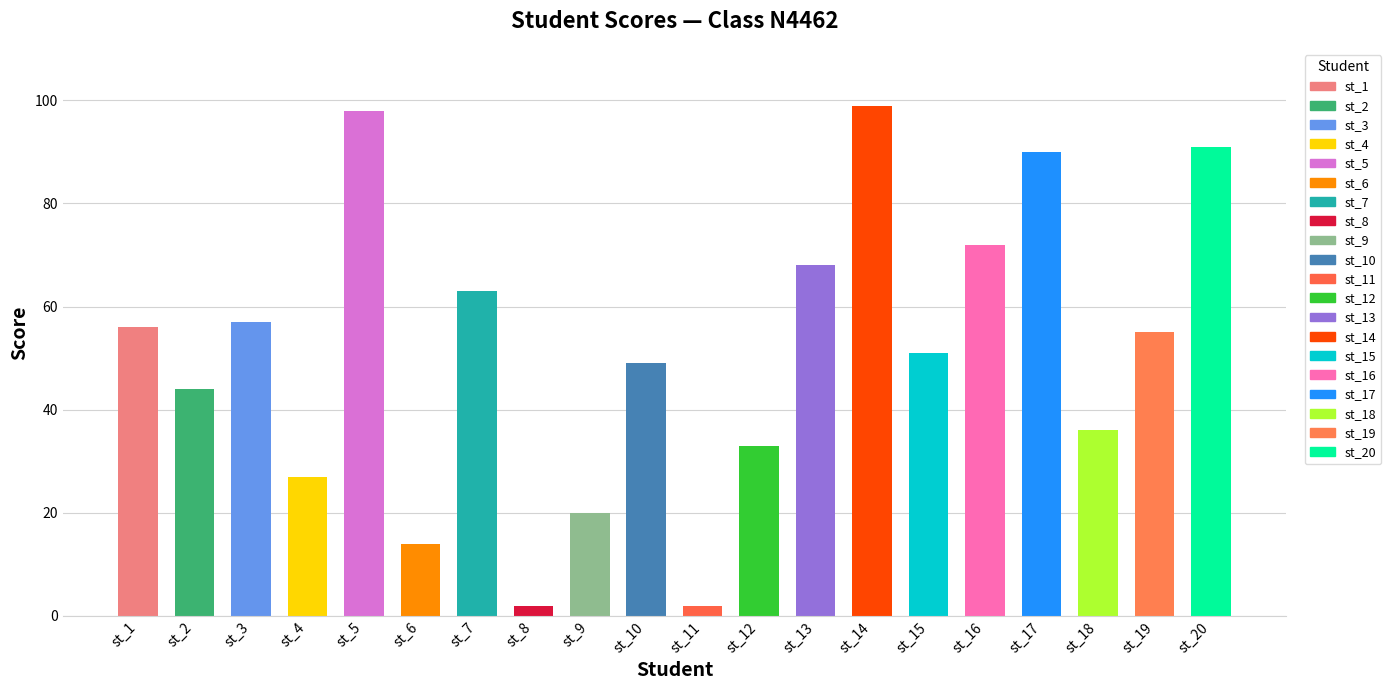

What is the sum of the values at st_13 and st_10?

117